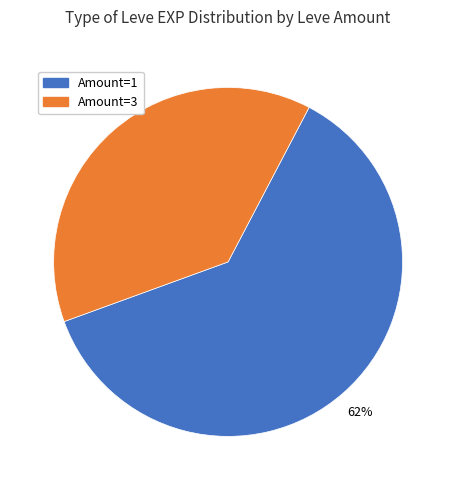

To the nearest percent, what is the difference between the largest and smallest slice percentages?

24%